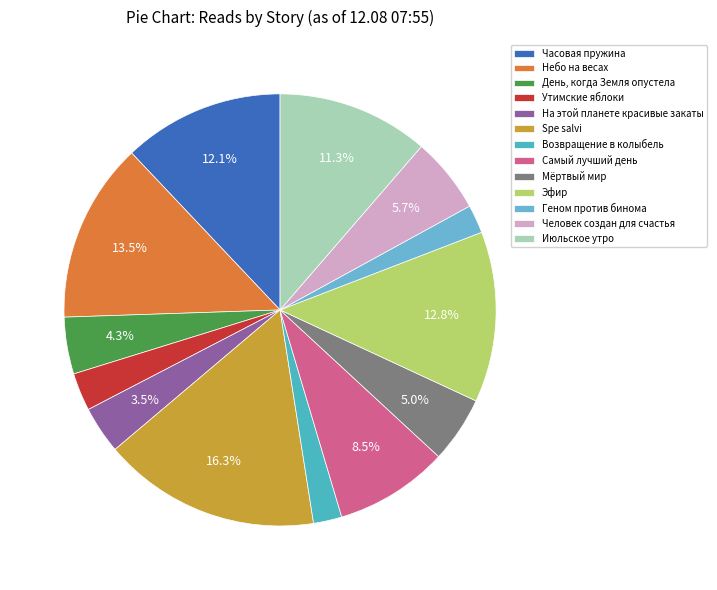

To the nearest percent, what portion does Июльское утро represent?

11%